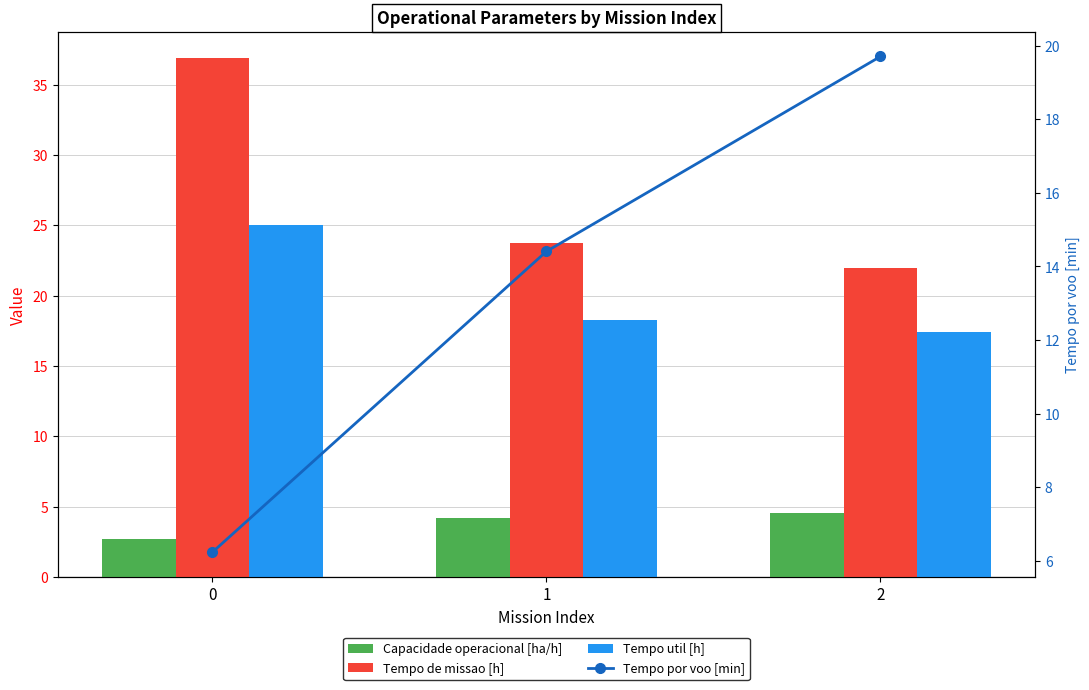

Which category has the lowest value in the Tempo de missao [h] series?

2